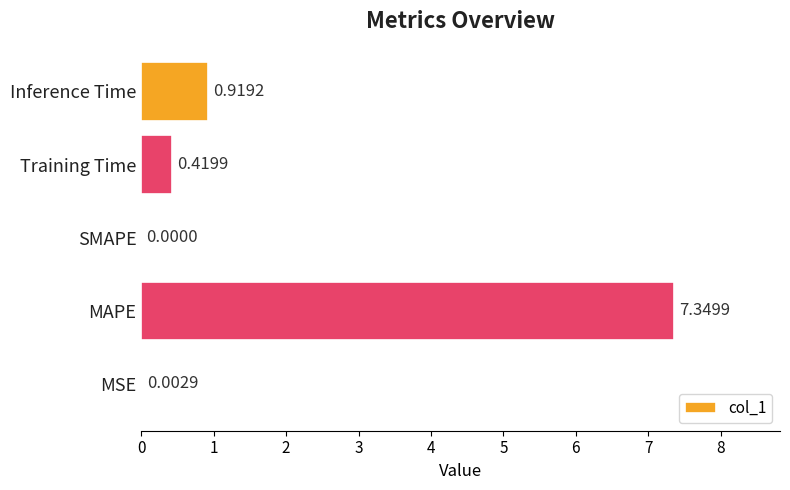

What is the change in value from MAPE to Inference Time?

-6.4